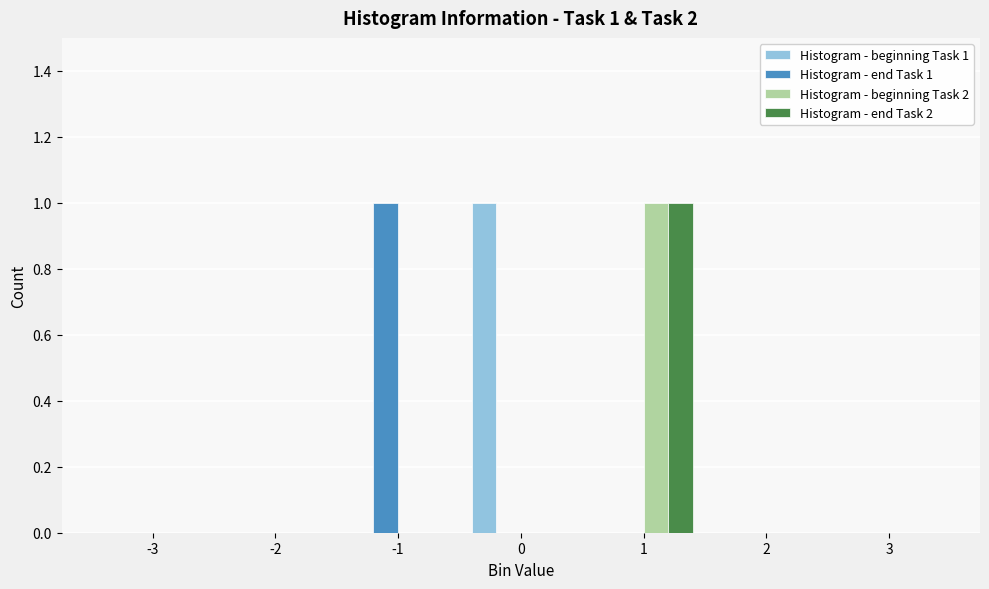

Reading left to right, what are all the values shown in this chart?

Histogram - beginning Task 1: -3=0	-2=0	-1=0	0=1	1=0	2=0	3=0
Histogram - end Task 1: -3=0	-2=0	-1=1	0=0	1=0	2=0	3=0
Histogram - beginning Task 2: -3=0	-2=0	-1=0	0=0	1=1	2=0	3=0
Histogram - end Task 2: -3=0	-2=0	-1=0	0=0	1=1	2=0	3=0